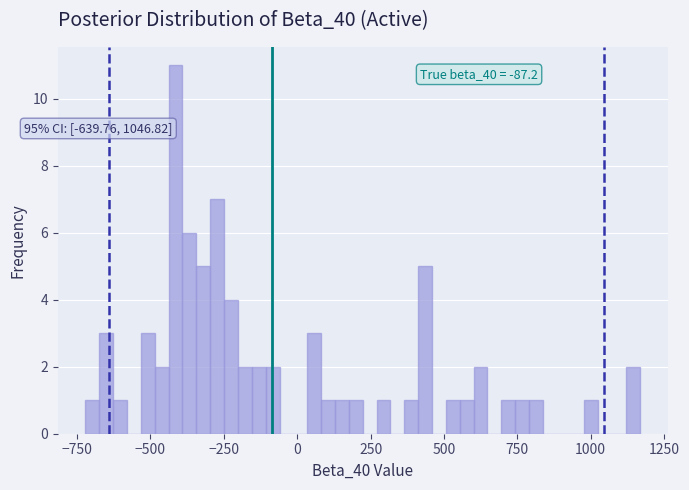

Read against the x-axis, roughly where is the centre of the tallest bar?

-400